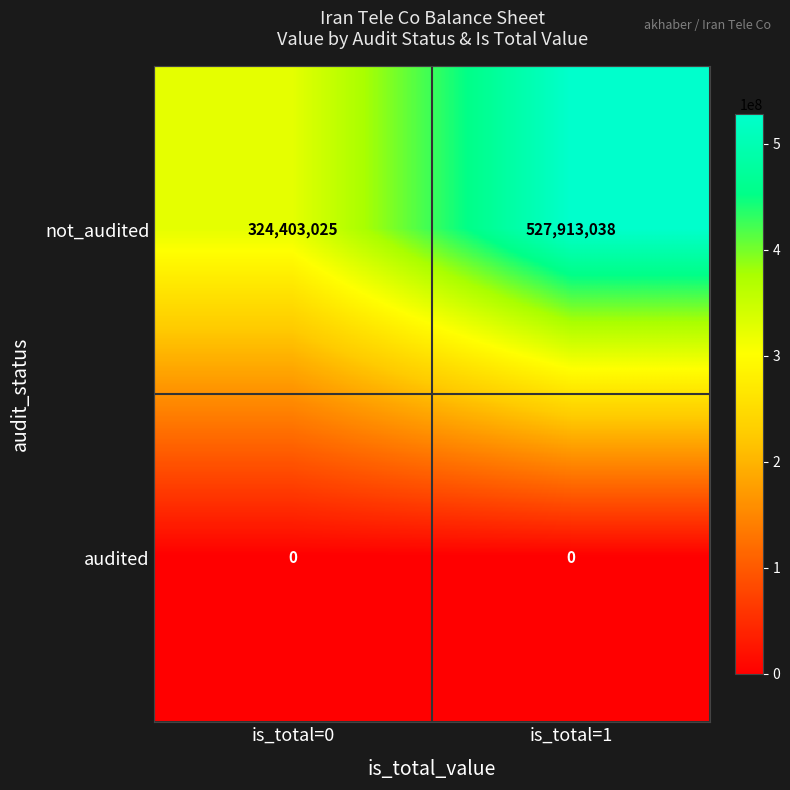

At which category does the chart reach its peak across all series?

is_total=1